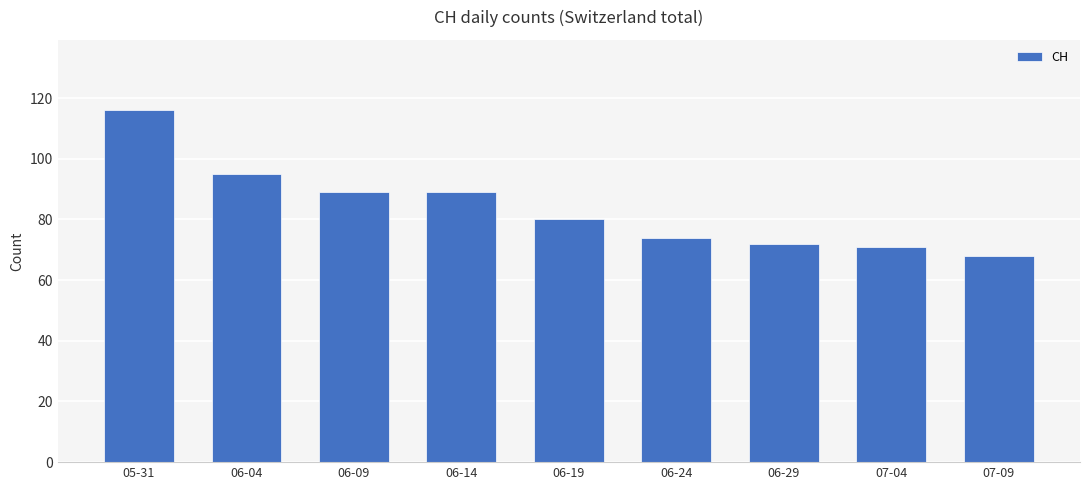

Reading right to left, extract all data points from this chart.

68	71	72	74	80	89	89	95	116